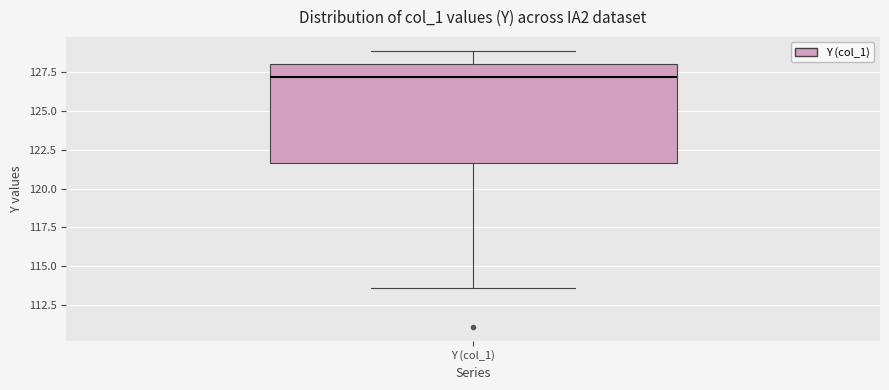

Transcribe this box plot: give where the median line is, the range the box spans, and where the two whiskers end, as read against the y-axis. The values are not printed on the chart, so give them approximately, as read against the axis.

median 127.0, box 121.5 to 128.0, whiskers 113.5 to 129.0